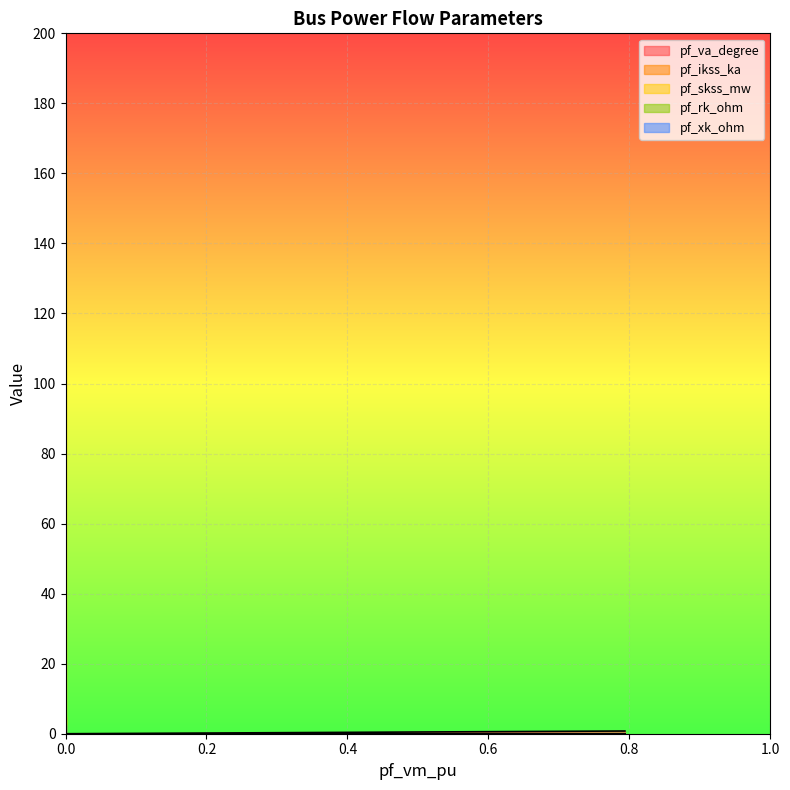

True or false: pf_va_degree and pf_xk_ohm cross at least once.

False